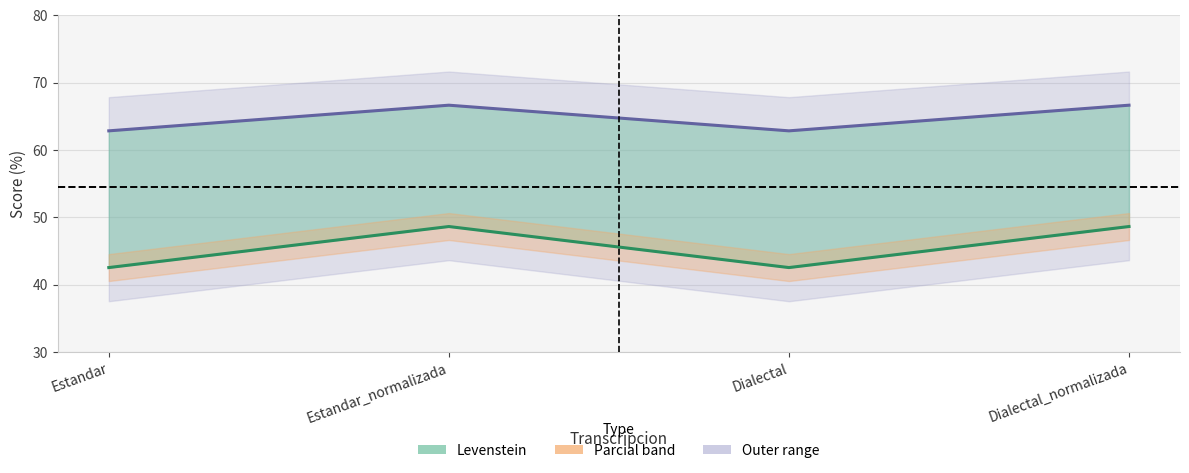

Which label corresponds to the smallest value in the chart?

Estandar